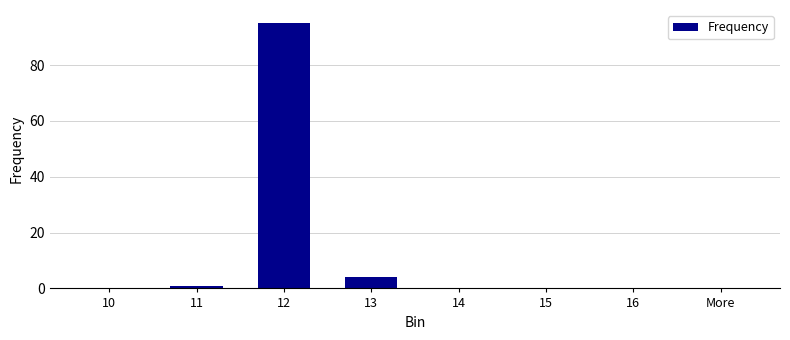

What is the sum of the values at 12 and 13?

99